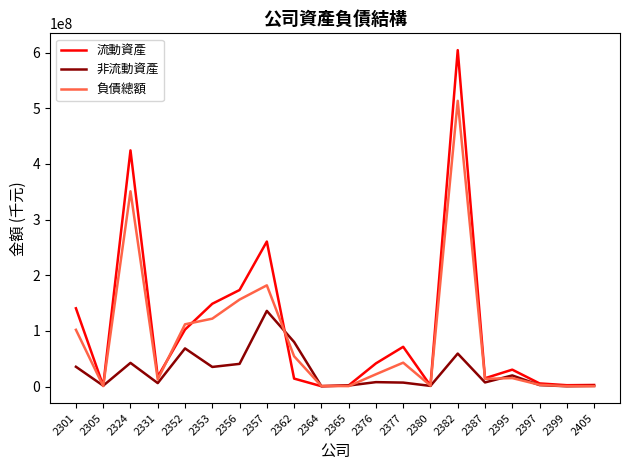

At which category is the sum across all series the highest?

2382